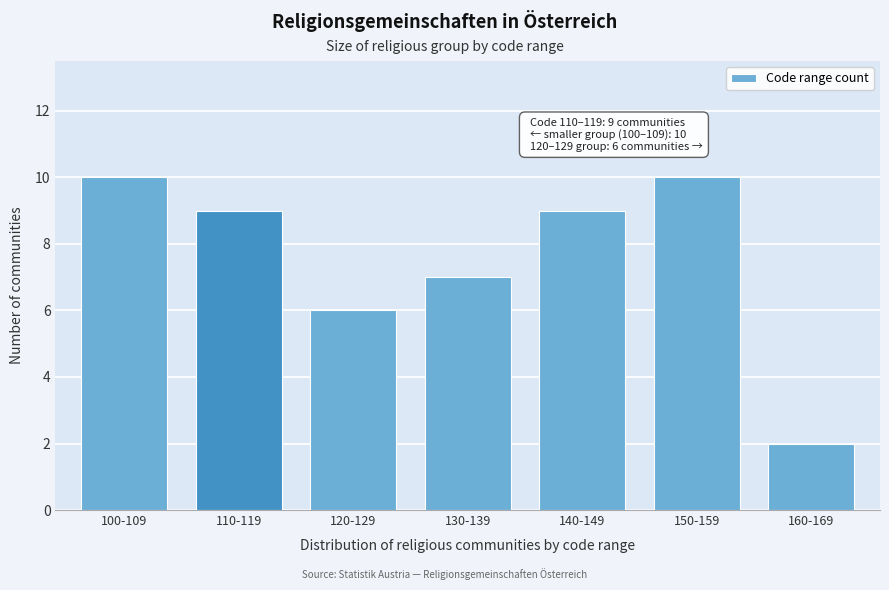

Reading left to right, extract all data points from this chart.

100-109=10	110-119=9	120-129=6	130-139=7	140-149=9	150-159=10	160-169=2